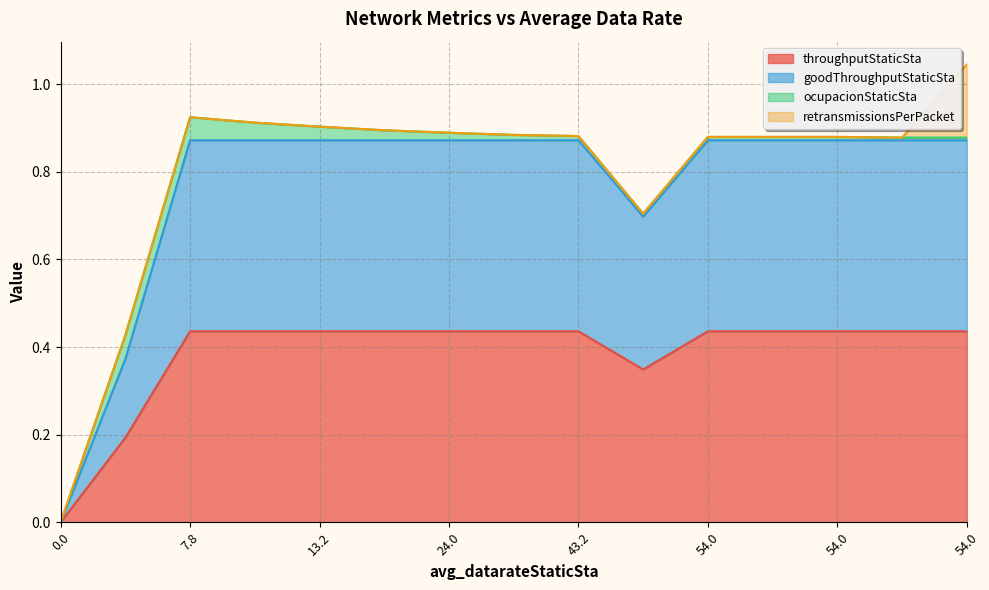

Does the chart have visible grid lines?

Yes